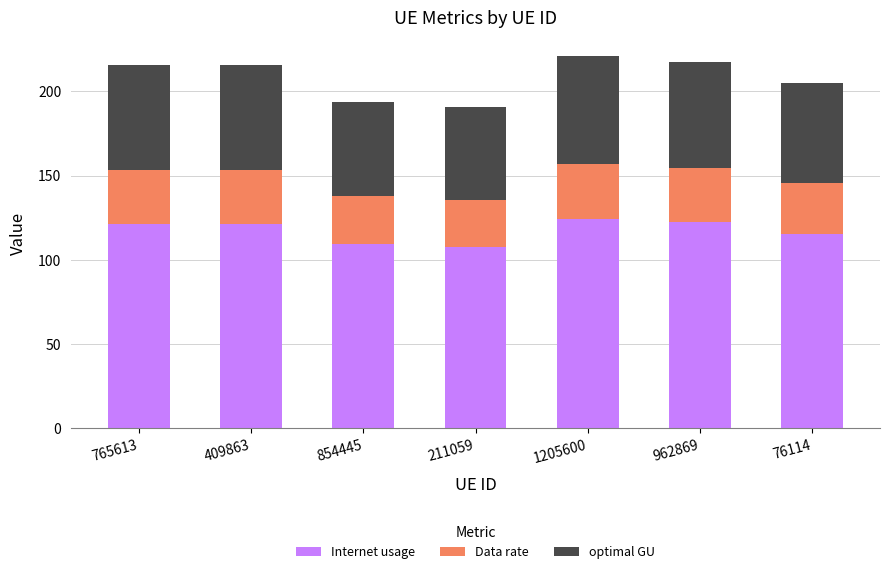

What is the sum of all Internet usage values?

822.2